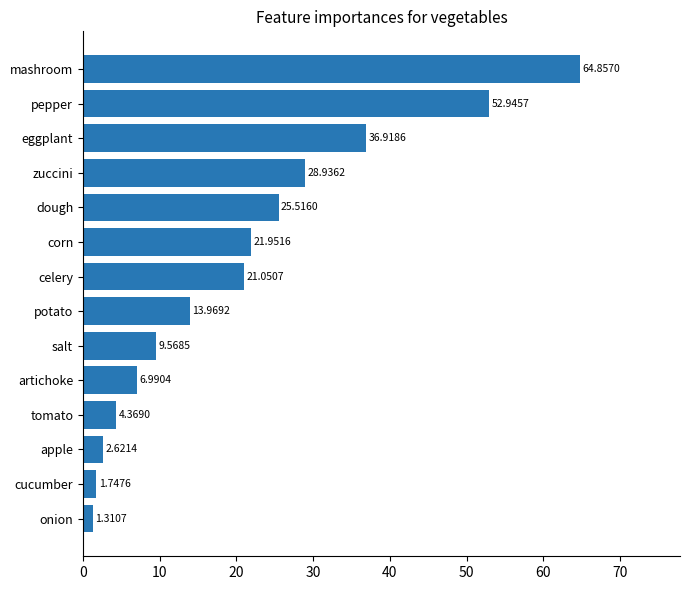

What is the average value?

20.9